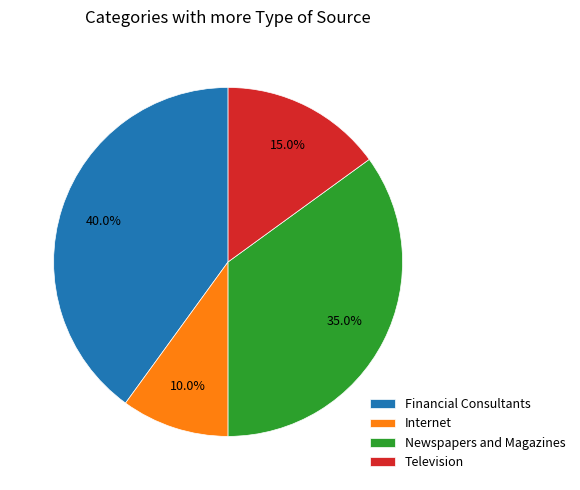

To the nearest percent, what is the difference between the Newspapers and Magazines and Financial Consultants slice percentages?

5%